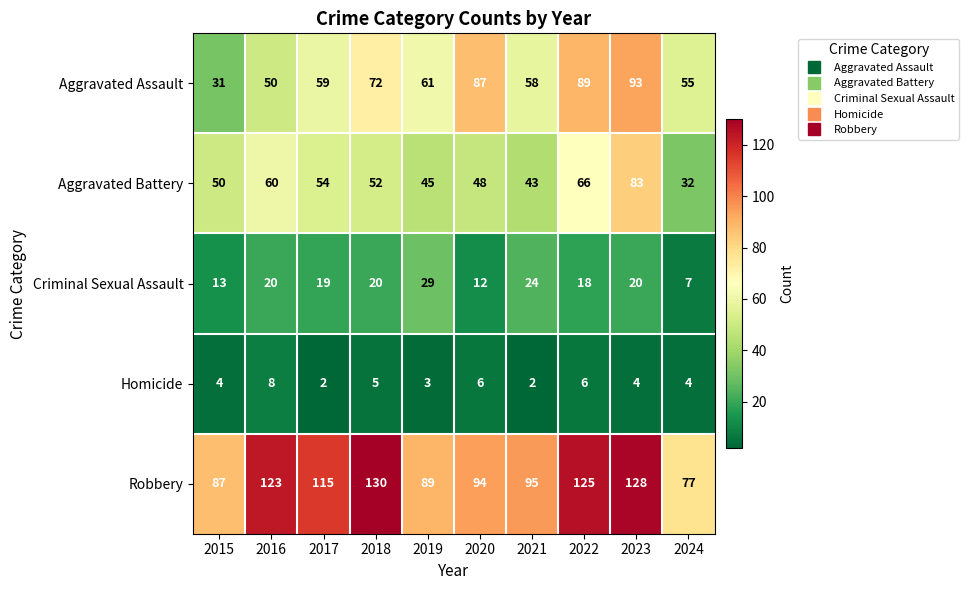

What is the highest value of the Homicide series?

8